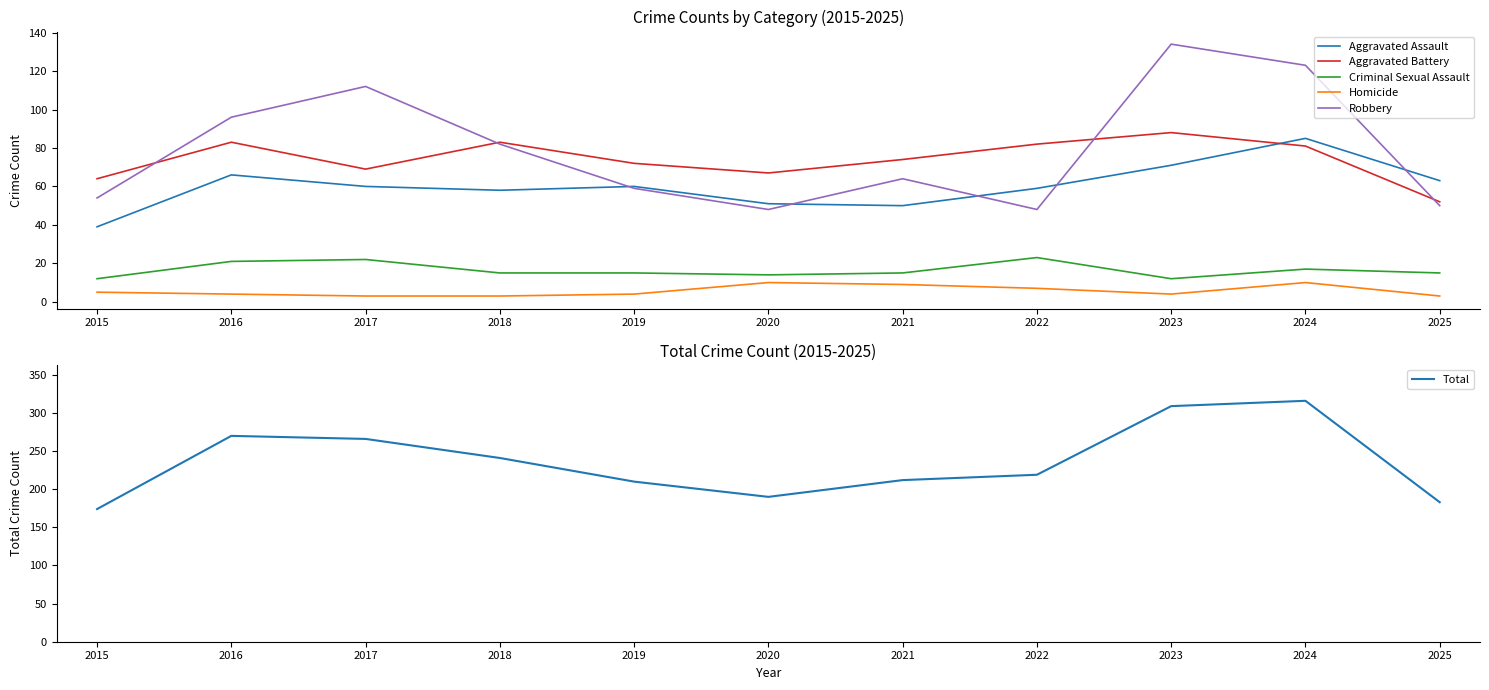

Does the chart have visible grid lines?

No